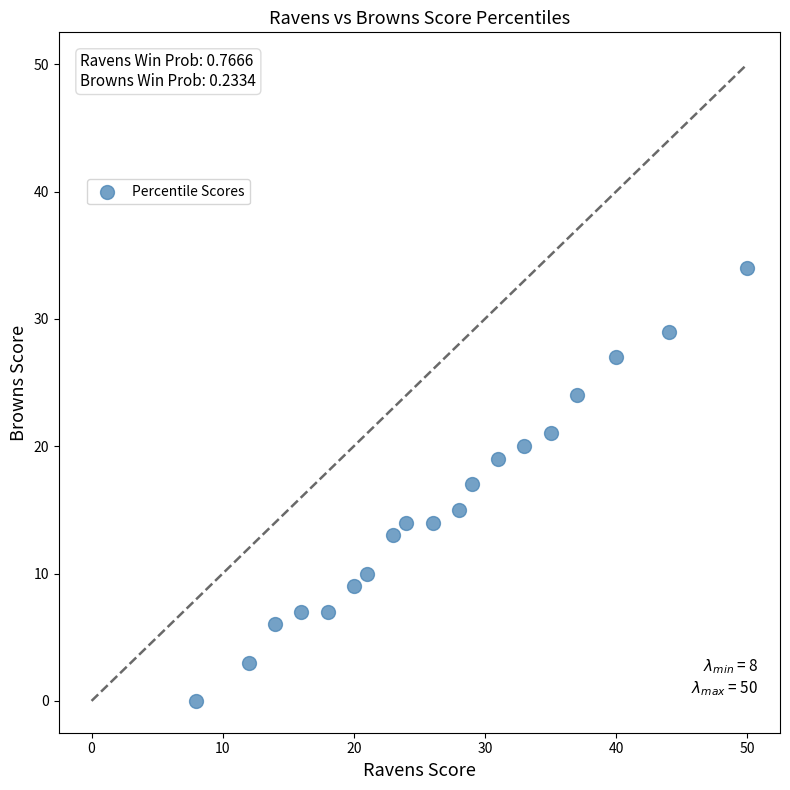

What is the range of Y values (max minus min)?

34